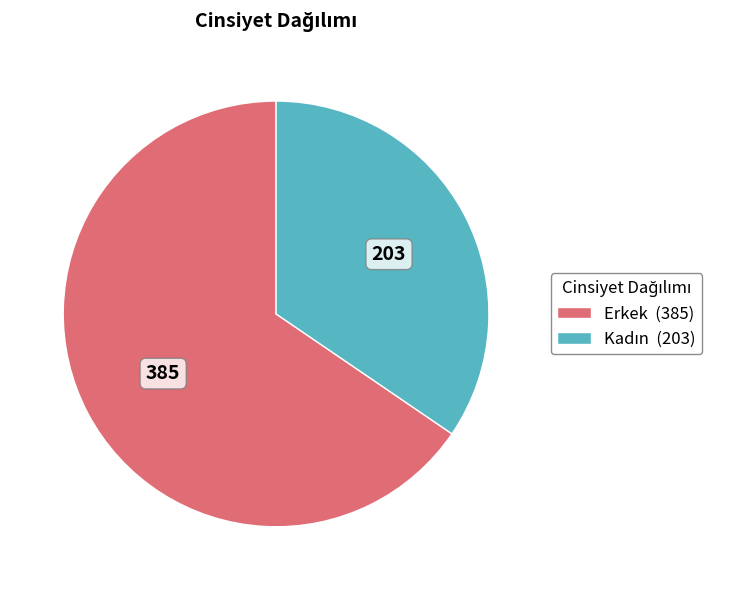

Is it true that Erkek (385) is 73% of the pie?

False